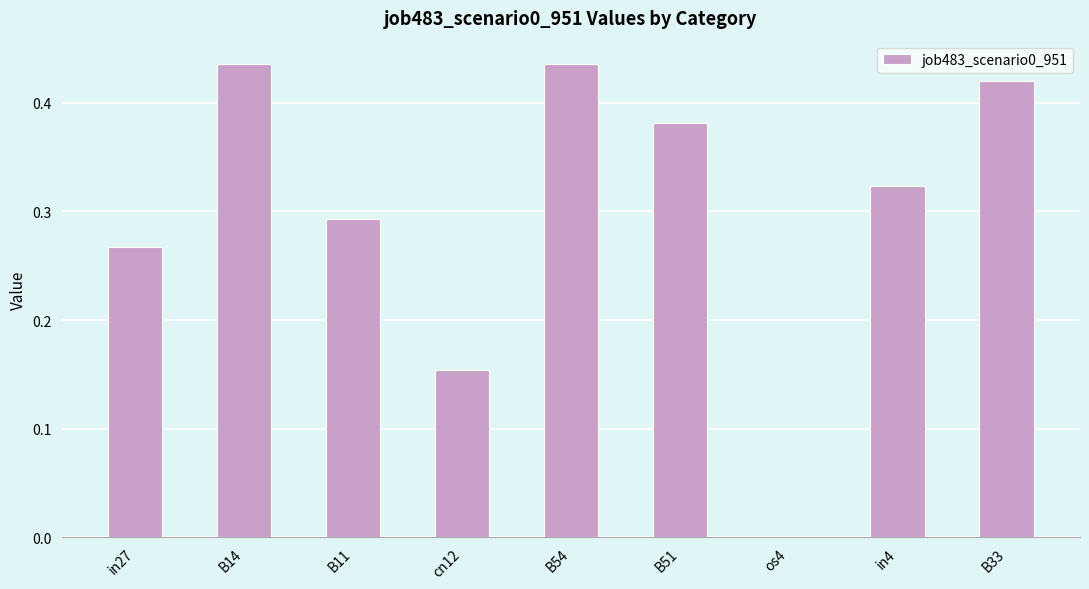

What is the sum of the values at in27 and B14?

0.7